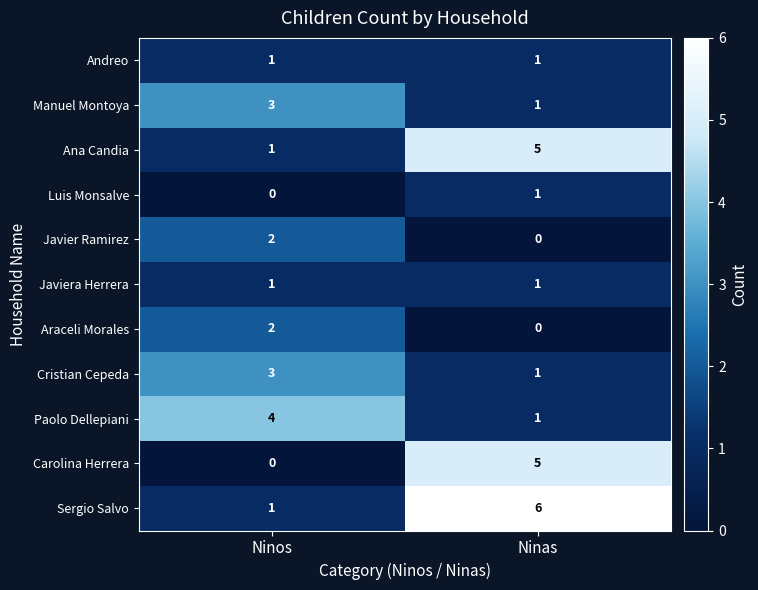

What is the maximum value for Ana Candia?

5